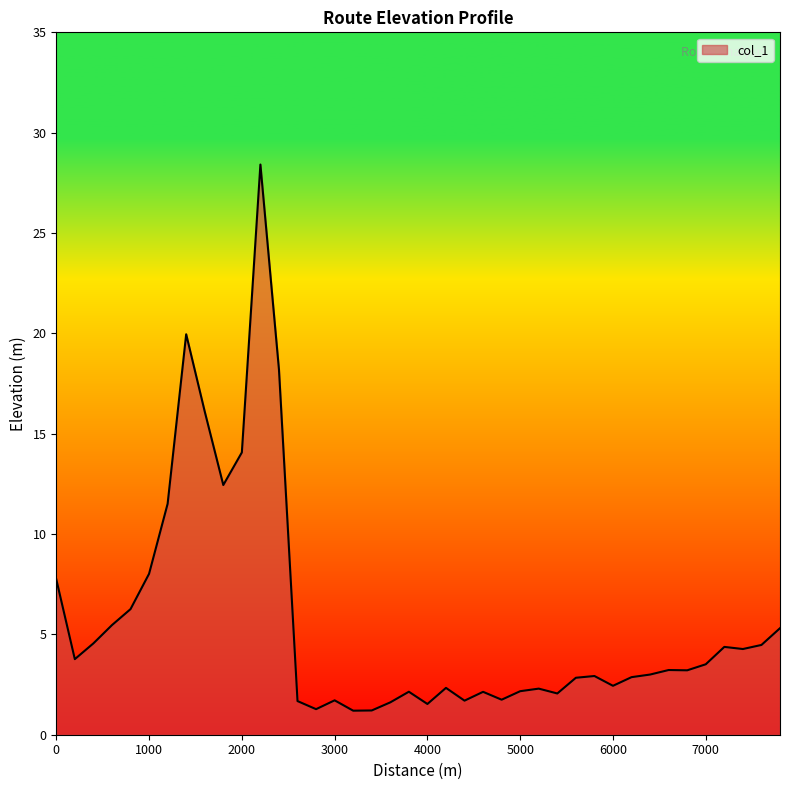

What is the greatest value displayed?

28.4